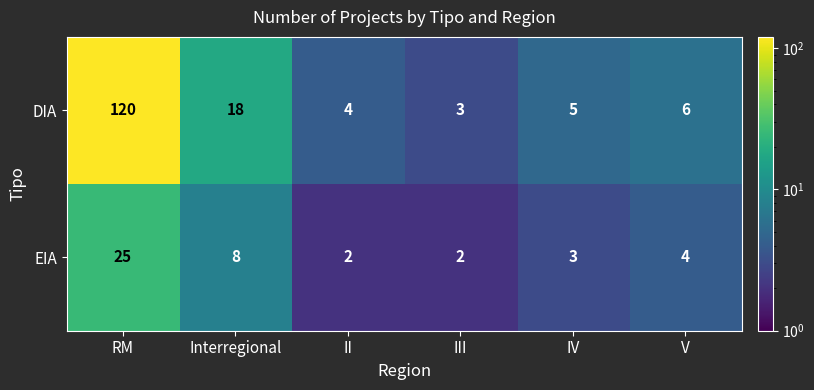

How many distinct data groups are displayed?

2